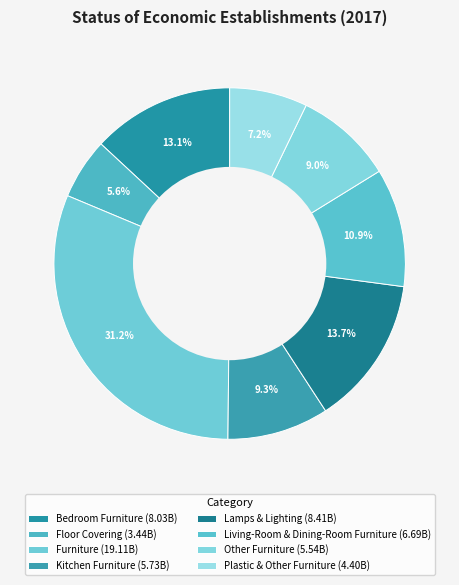

Rank the categories by value from lowest to highest.

Floor Covering, Plastic & Other Furniture, Other Furniture, Kitchen Furniture, Living-Room & Dining-Room Furniture, Bedroom Furniture, Lamps & Lighting, Furniture